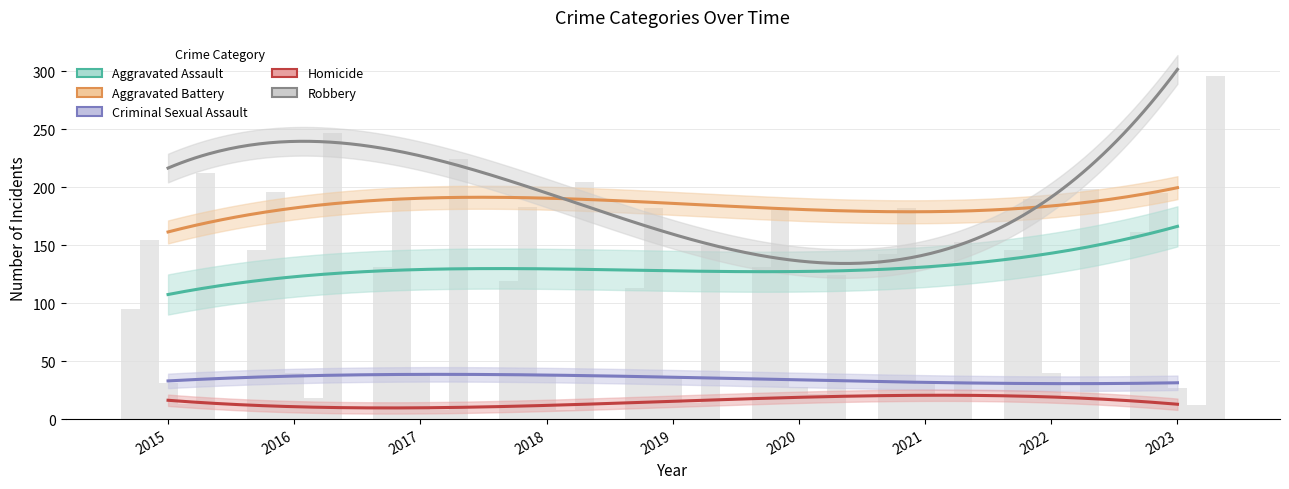

Reading left to right, what are all the values shown in this chart?

Aggravated Assault: 95	146	131	119	113	131	142	146	161
Aggravated Battery: 154	196	191	183	182	180	182	190	195
Criminal Sexual Assault: 31	40	39	38	37	28	30	40	27
Homicide: 13	18	8	8	14	22	20	20	12
Robbery: 212	247	224	204	150	124	153	198	296